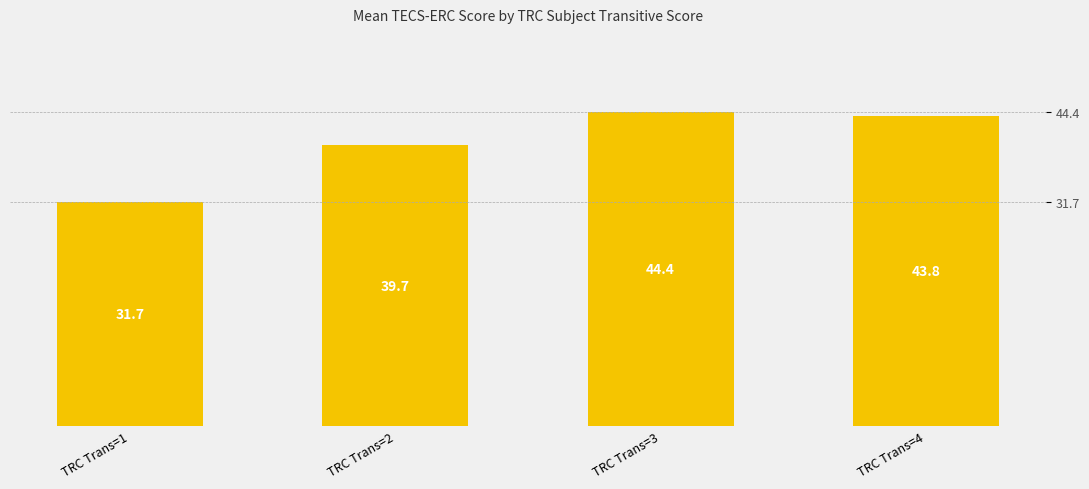

Reading right to left, list all the values displayed in this chart.

43.8	44.4	39.7	31.7